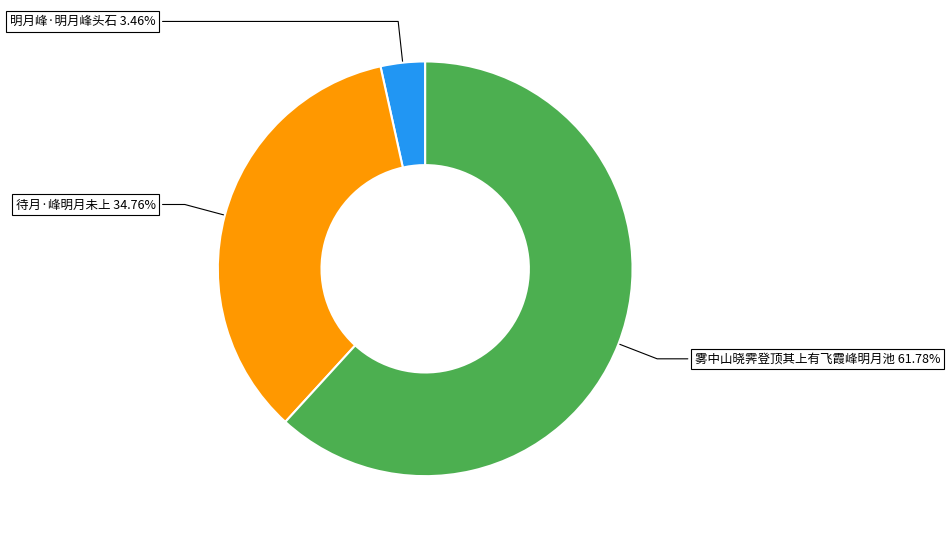

Is there a majority slice in this chart?

Yes